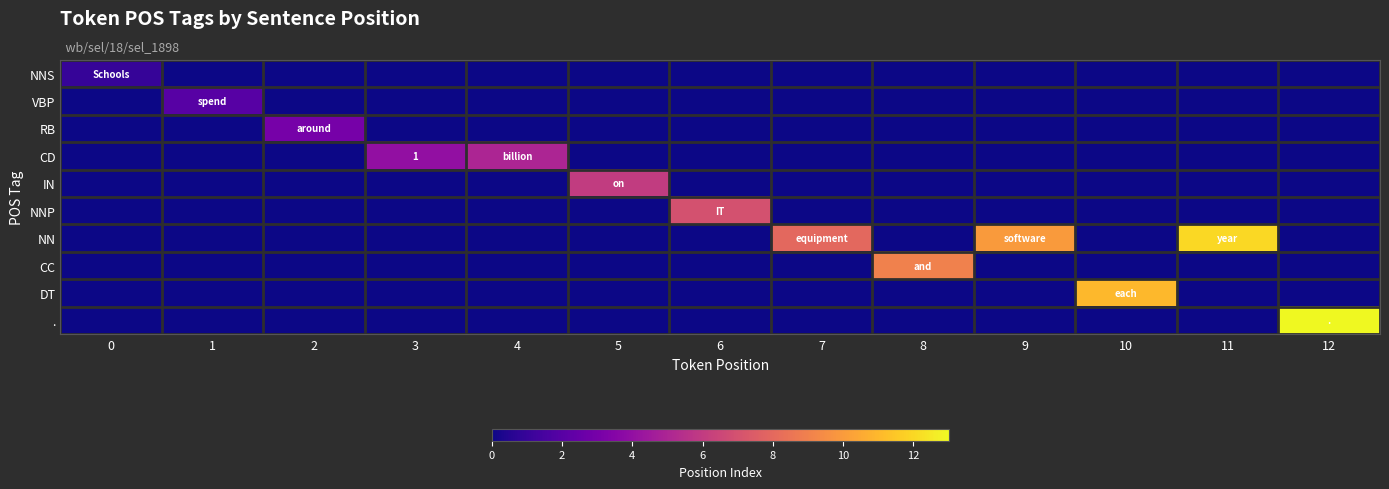

How many values in NNS are above zero?

1